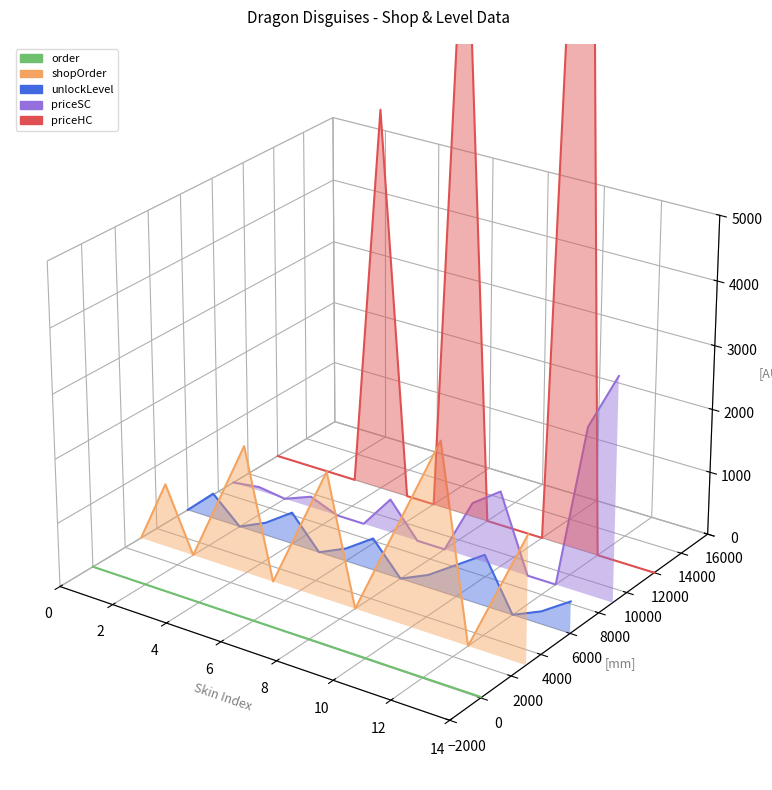

The value of order at 8 is -0.0. True or false?

False